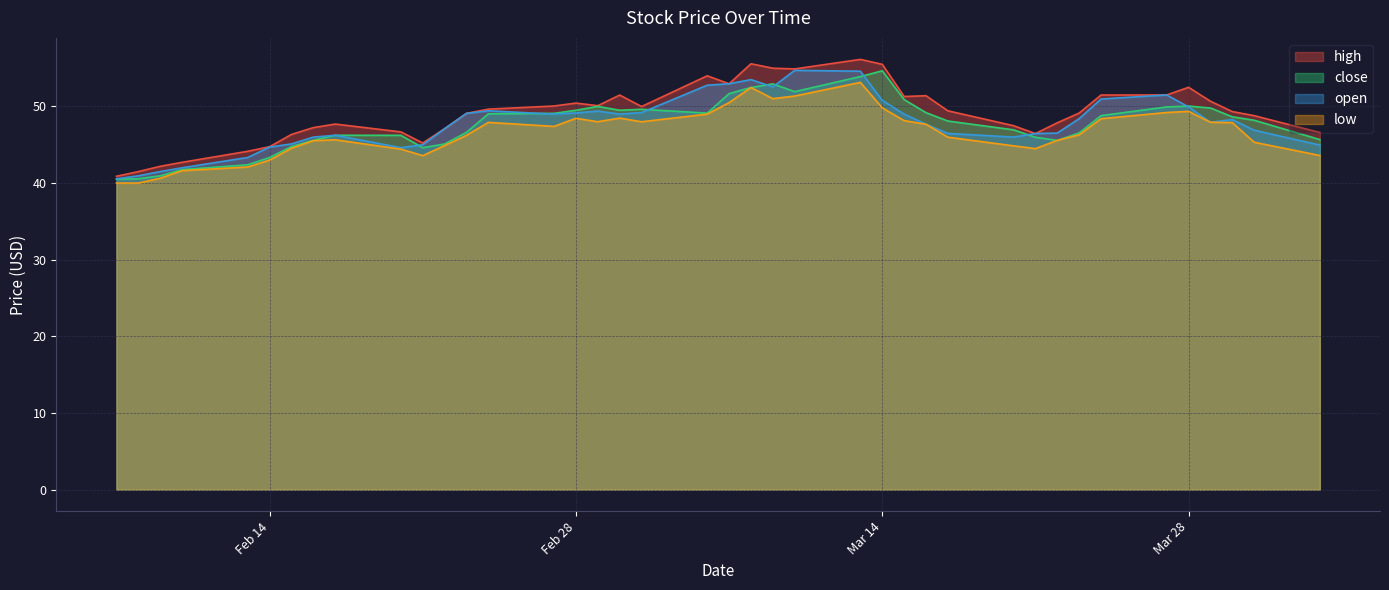

How many values in the high series are below 49?

17